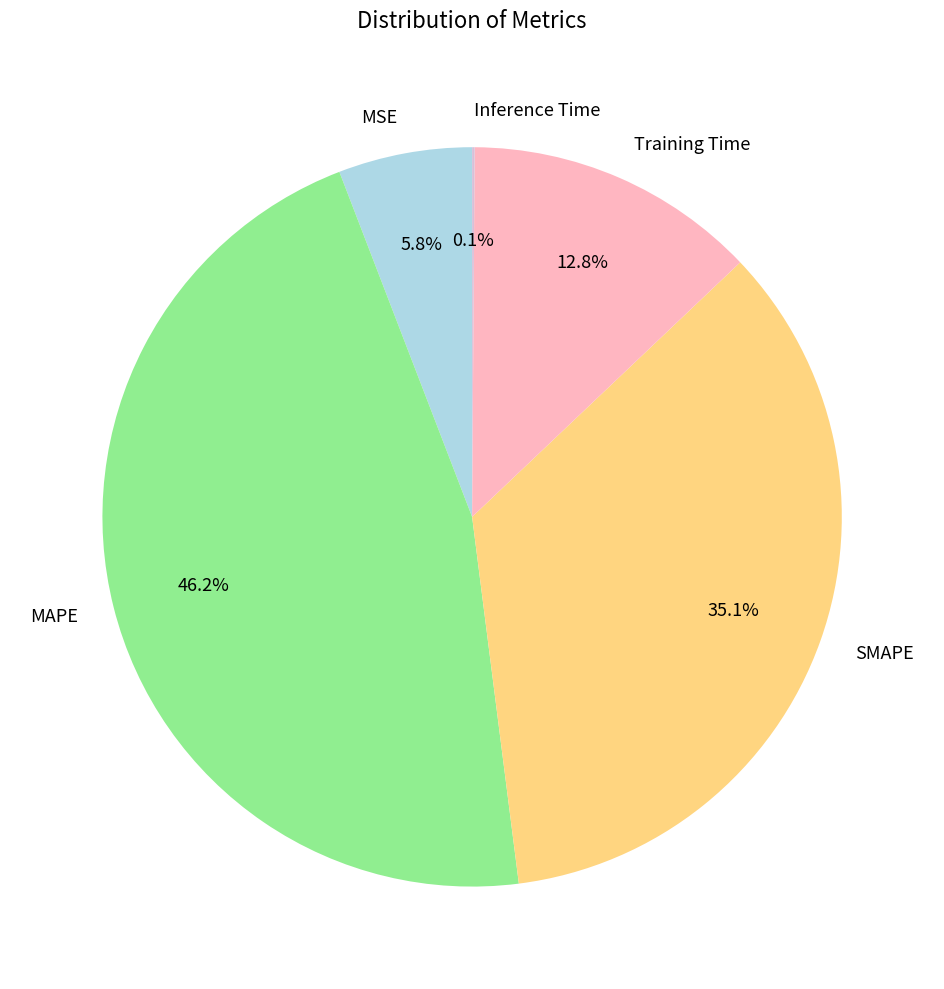

Which has a higher value, MSE or SMAPE?

SMAPE